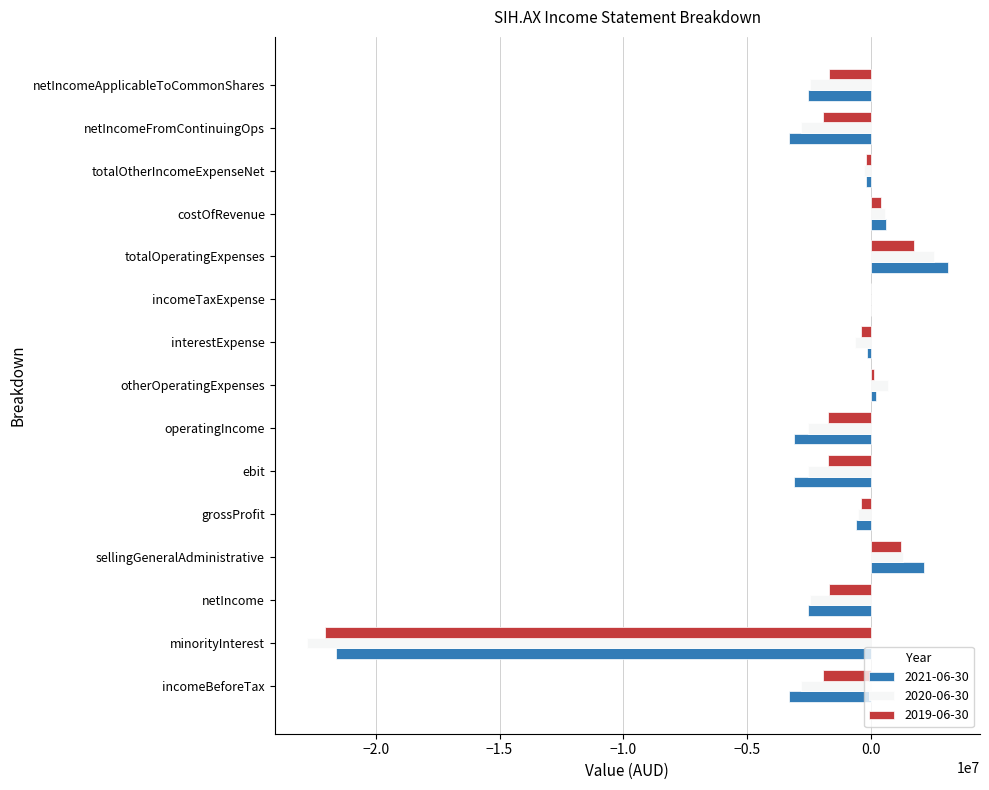

How many distinct data groups are displayed?

3